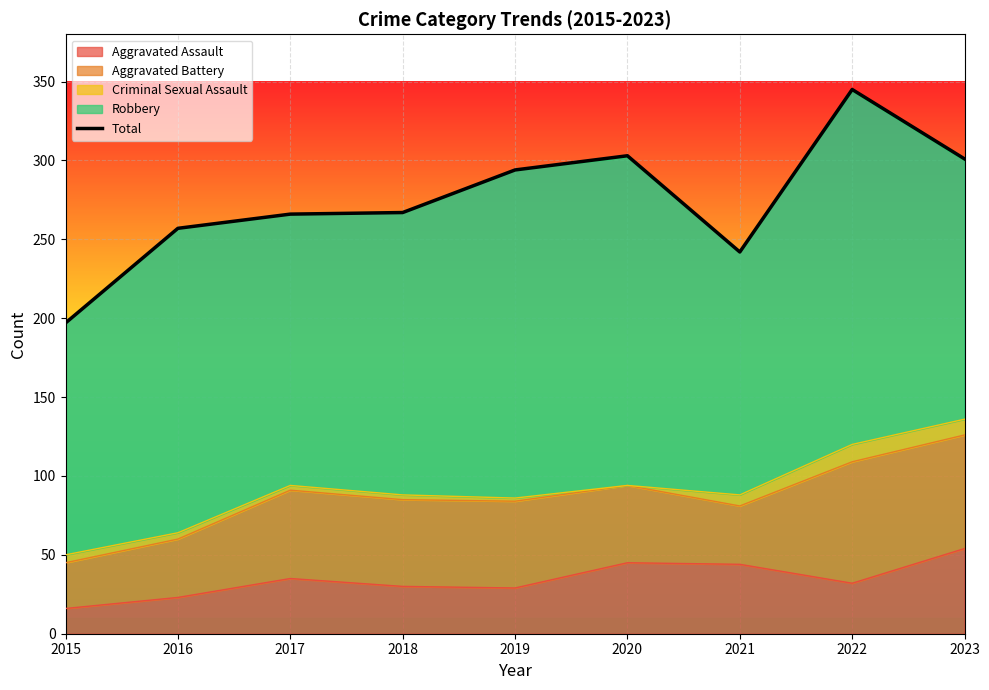

What is the smallest value displayed?

197